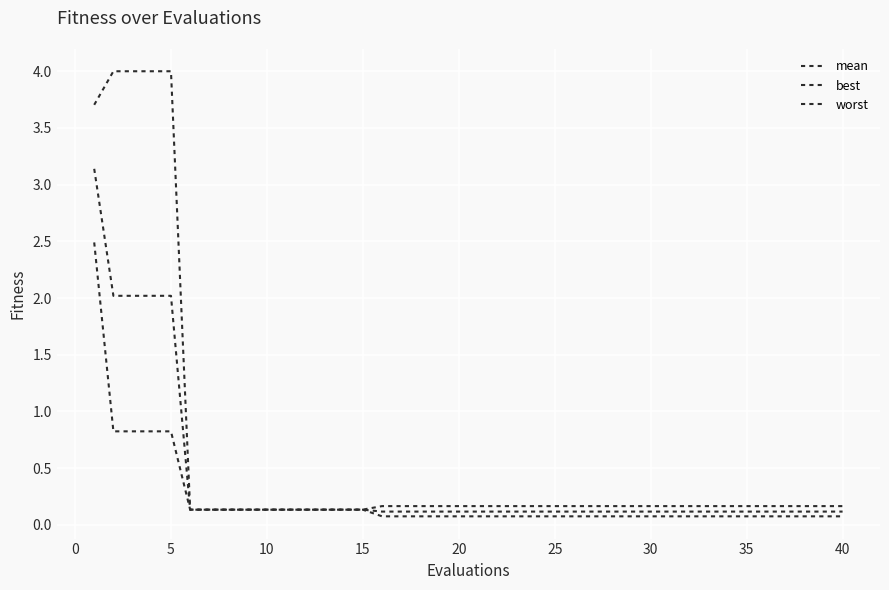

What is the sum of all best values?

9.0